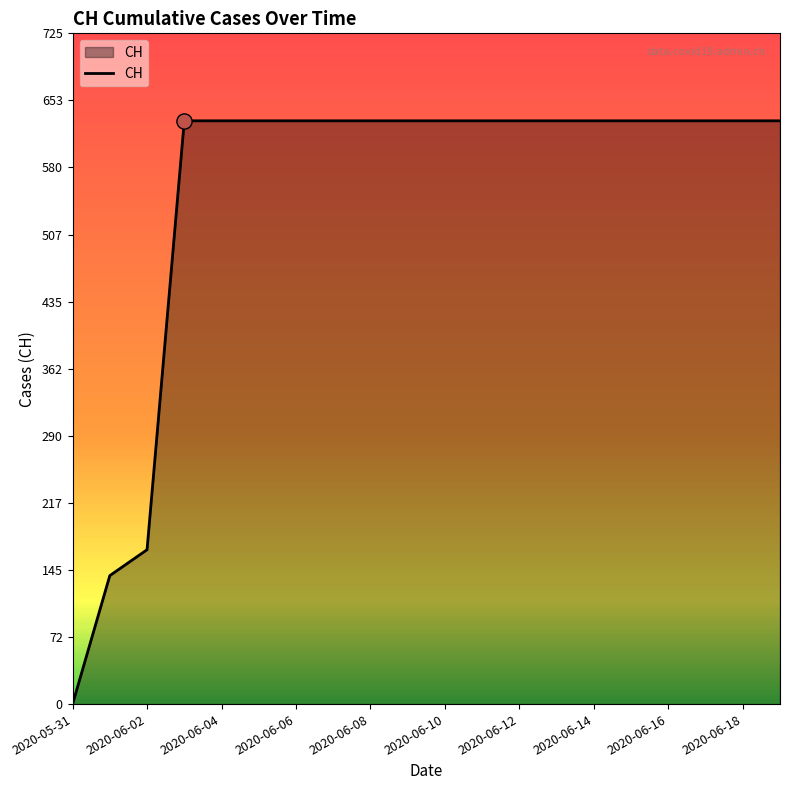

What is the difference between the maximum and minimum values?

631